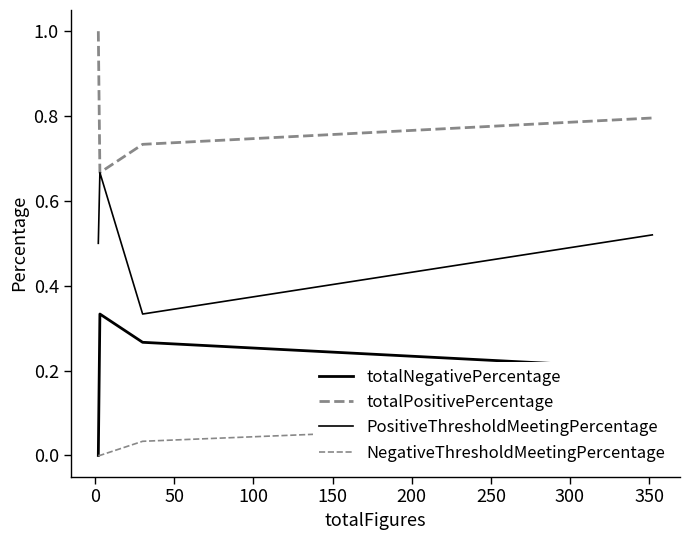

What is the spread (max minus min) of values at 50?

0.7